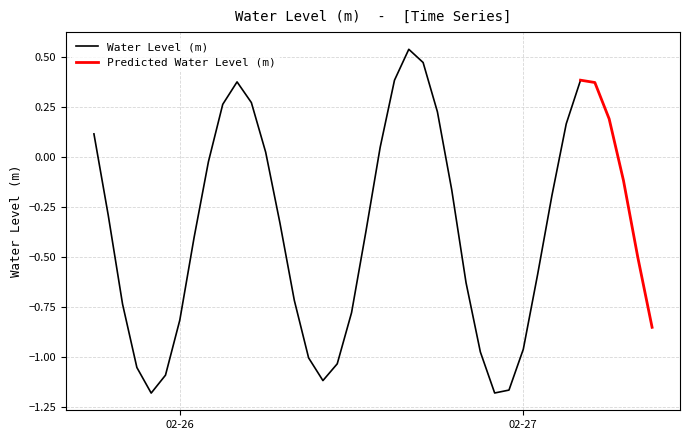

Between 2024-02-27 07:00:00 and 2024-02-26 08:00:00, which is larger?

2024-02-27 07:00:00